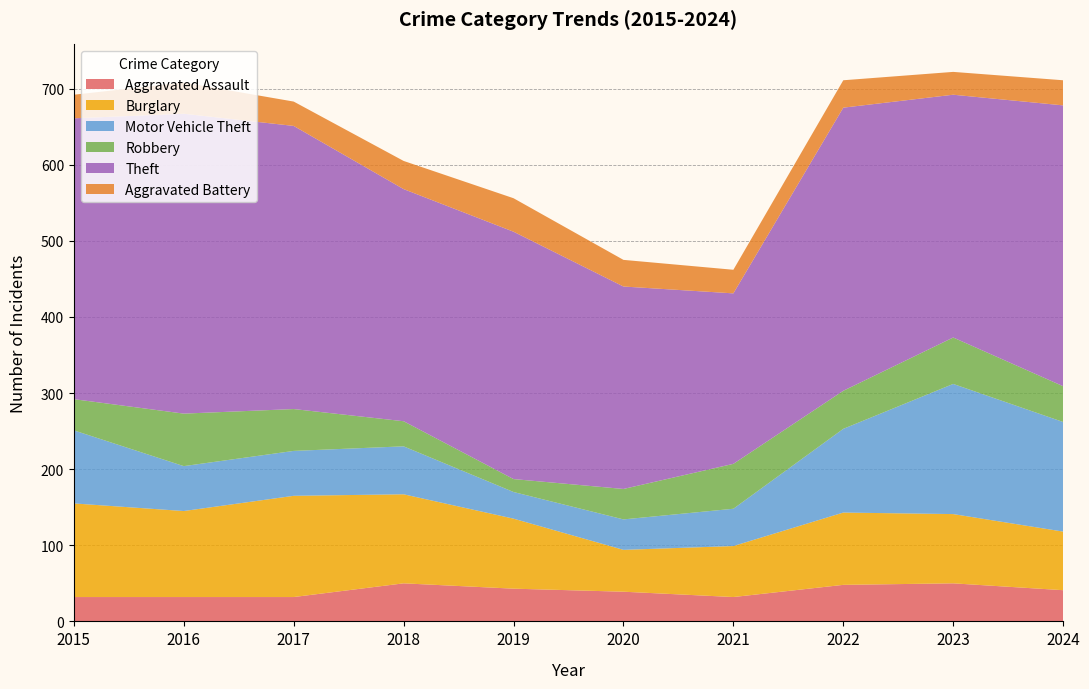

Reading left to right, extract all data points from this chart.

Aggravated Assault: 2015=32	2016=32	2017=32	2018=50	2019=43	2020=39	2021=32	2022=48	2023=50	2024=41
Burglary: 2015=123	2016=113	2017=133	2018=117	2019=92	2020=55	2021=67	2022=95	2023=91	2024=77
Motor Vehicle Theft: 2015=96	2016=59	2017=59	2018=63	2019=35	2020=40	2021=49	2022=110	2023=171	2024=144
Robbery: 2015=41	2016=69	2017=55	2018=33	2019=17	2020=40	2021=59	2022=50	2023=61	2024=47
Theft: 2015=369	2016=394	2017=372	2018=305	2019=325	2020=266	2021=224	2022=372	2023=319	2024=369
Aggravated Battery: 2015=31	2016=41	2017=32	2018=37	2019=44	2020=35	2021=31	2022=36	2023=30	2024=33